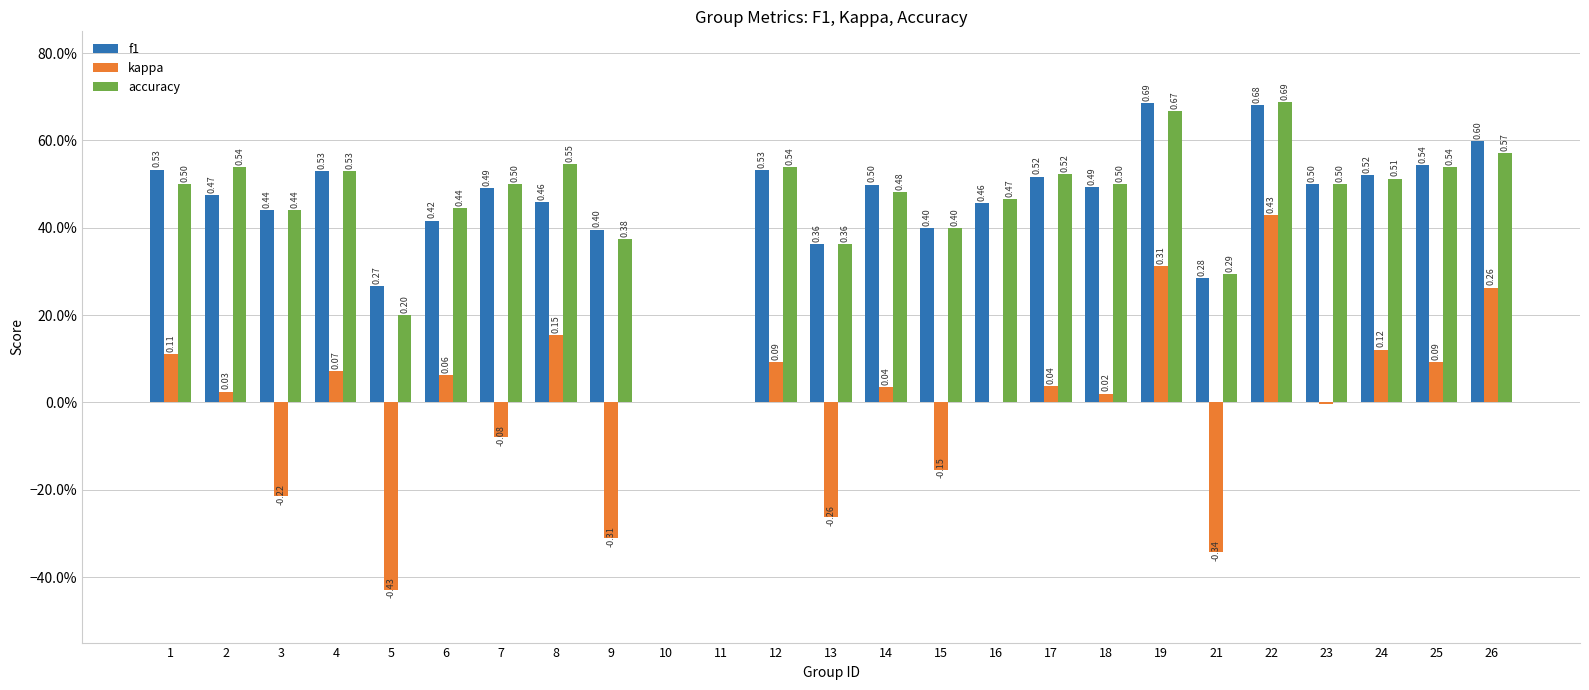

What is the total value across all series at 18?

1.0